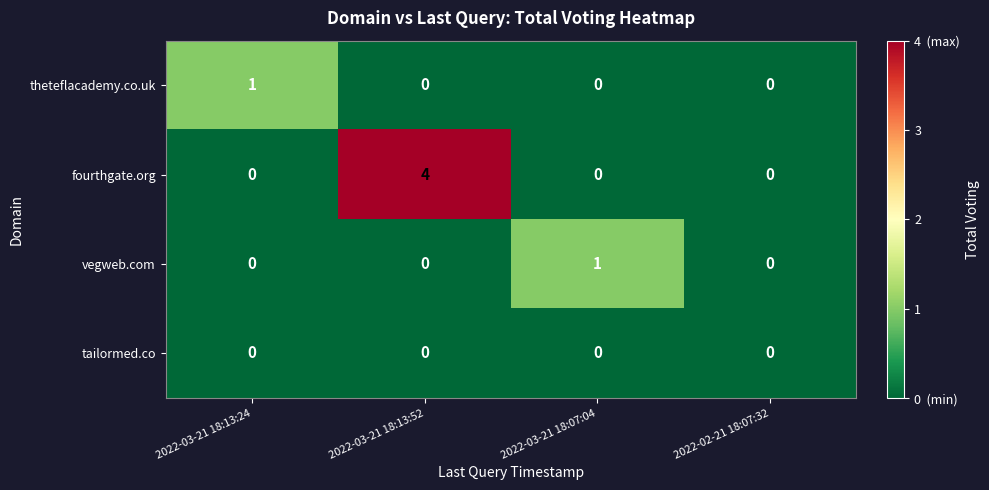

Reading left to right, list all the values displayed in this chart.

theteflacademy.co.uk: 1	0	0	0
fourthgate.org: 0	4	0	0
vegweb.com: 0	0	1	0
tailormed.co: 0	0	0	0